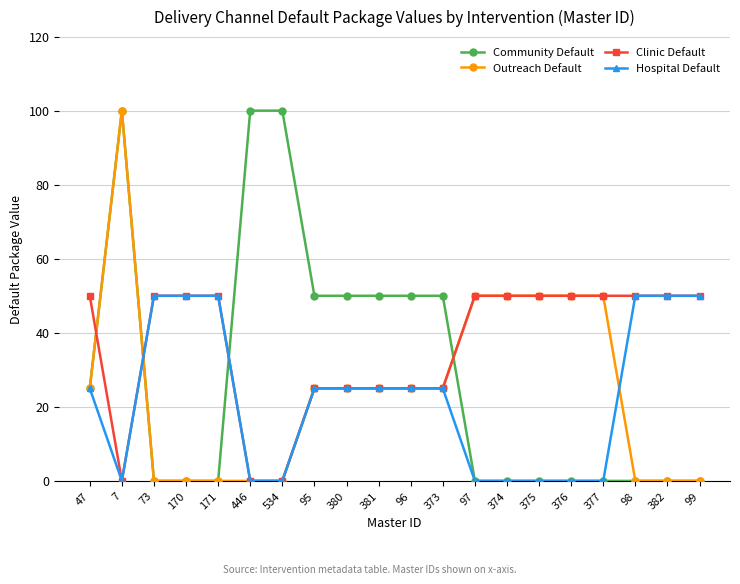

How many series are shown in this chart?

4